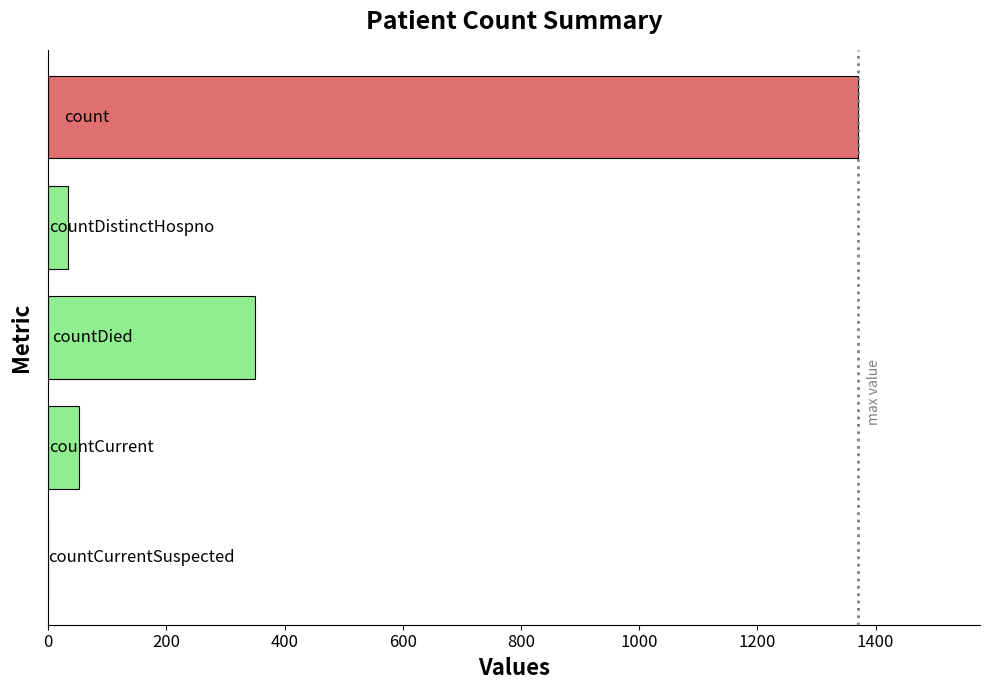

What is the greatest value displayed?

1371